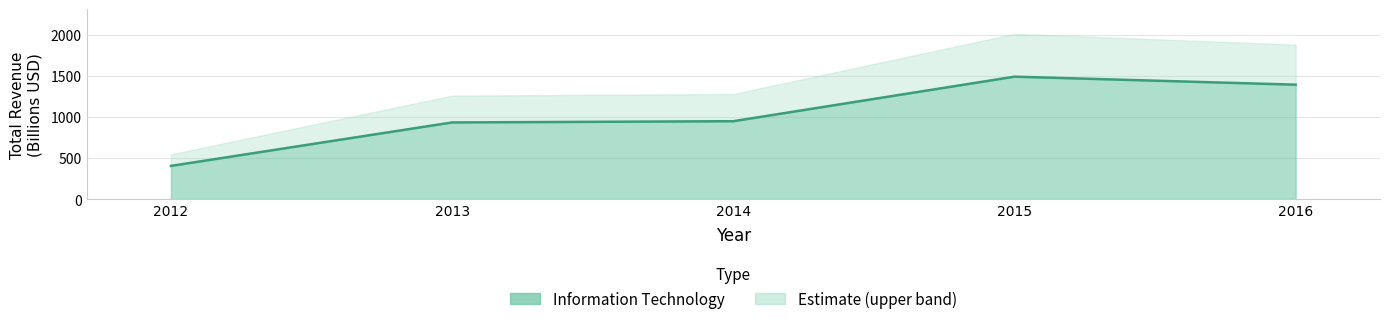

Reading left to right, what are all the values shown in this chart?

2012=403.6	2013=932.6	2014=947.5	2015=1489.6	2016=1392.0